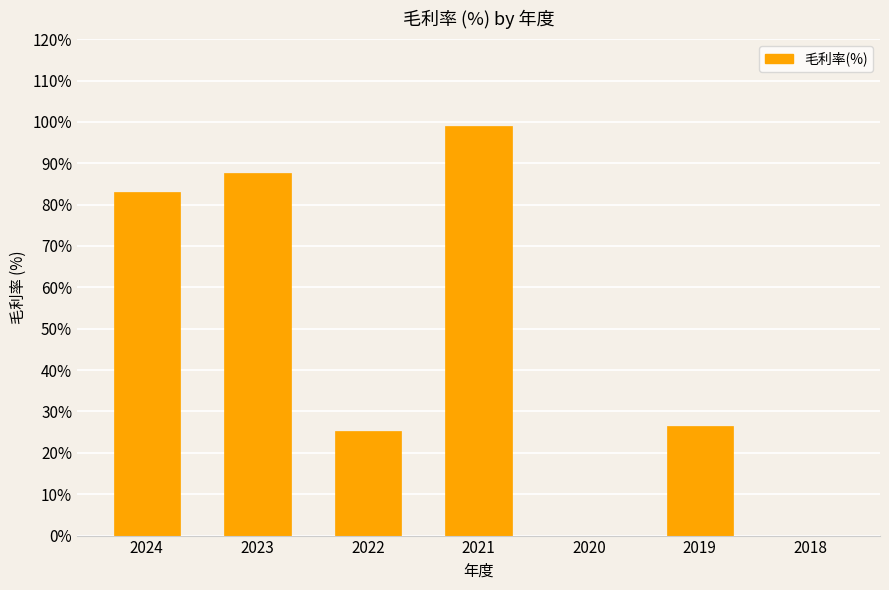

Is it true that the value at 2023 is 87.7?

True